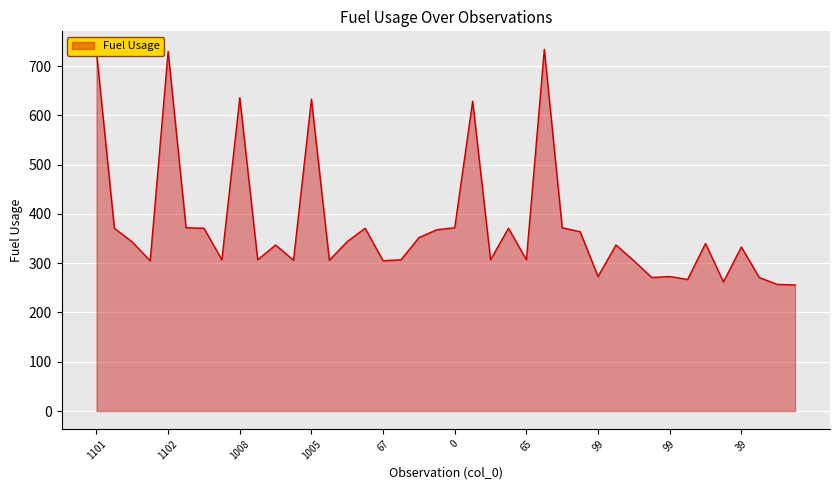

What is the minimum value shown in the chart?

256